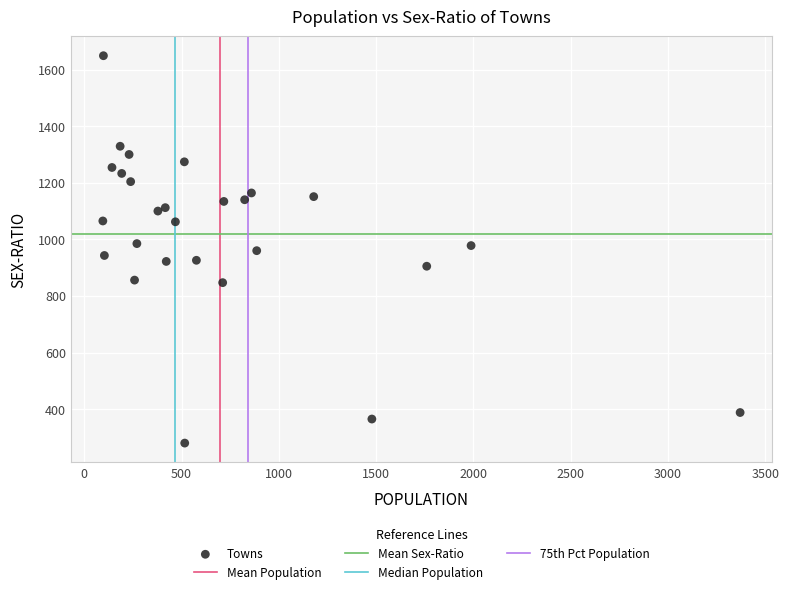

What is the range of X values (max minus min)?

3276